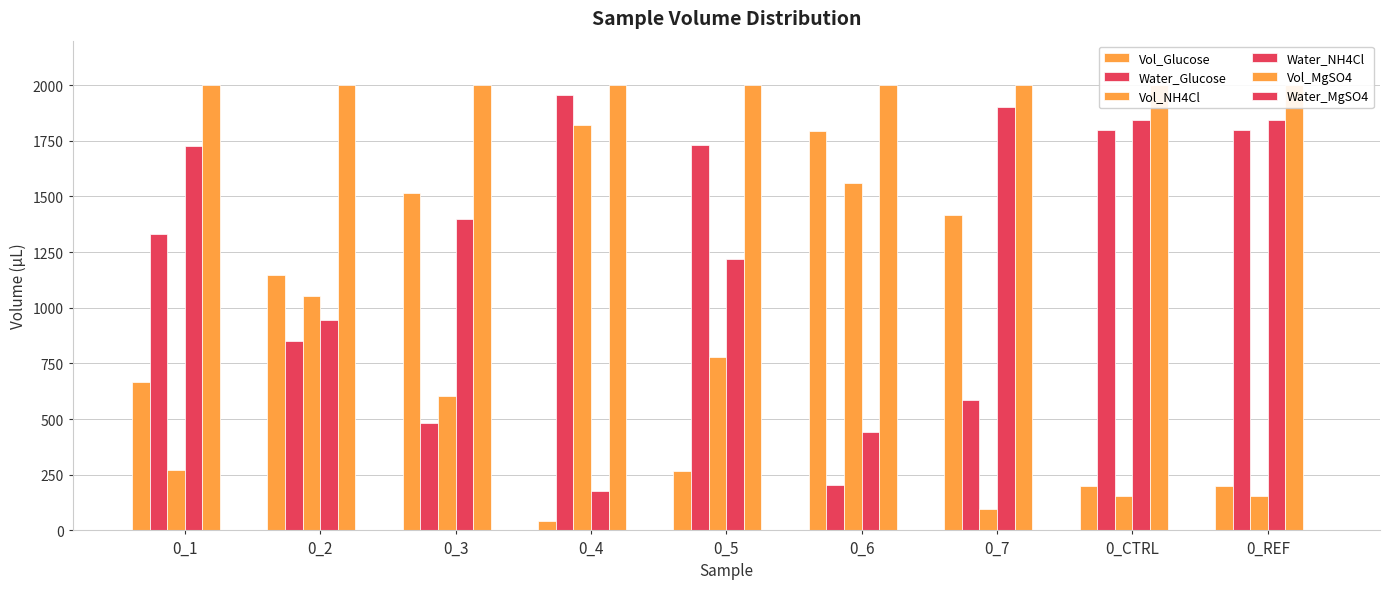

Which series changed the most between 0_7 and 0_REF?

Vol_Glucose